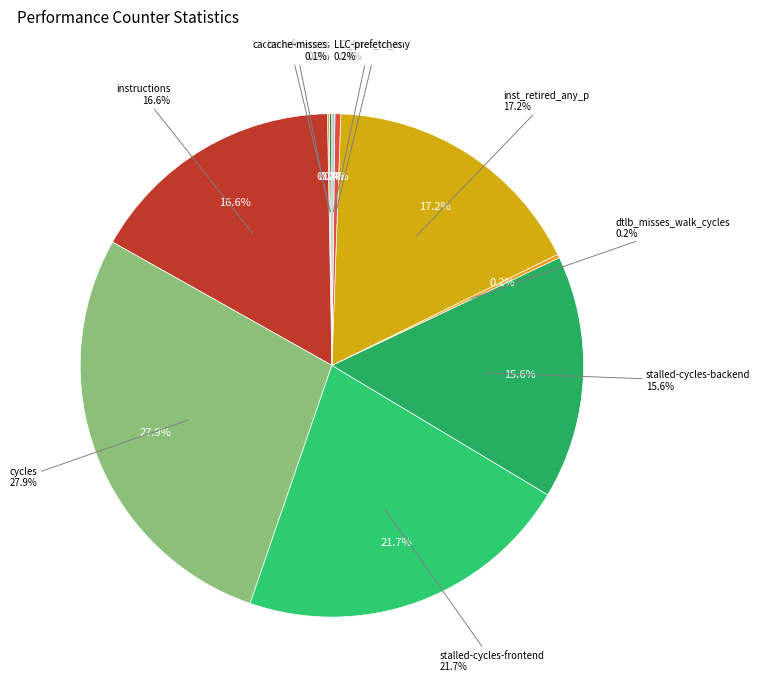

Count the number of slices in the pie.

10